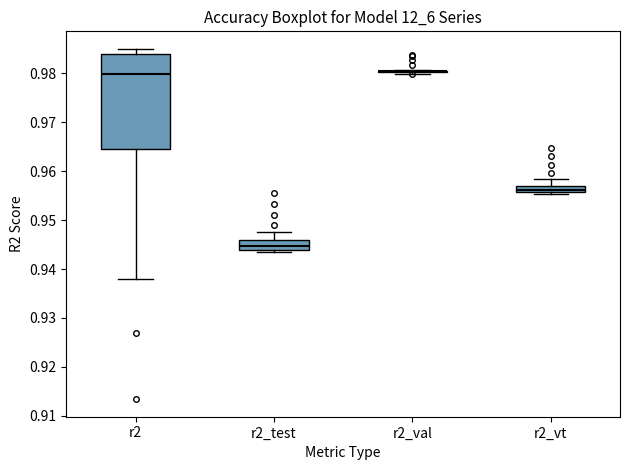

Comparing the boxes themselves (not the whiskers), which one is the tallest?

r2